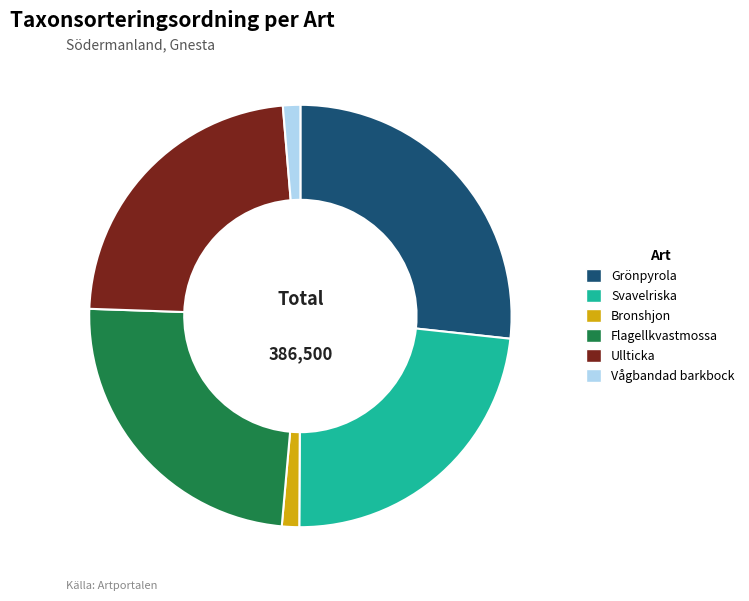

Which category has the biggest portion of the pie?

Grönpyrola